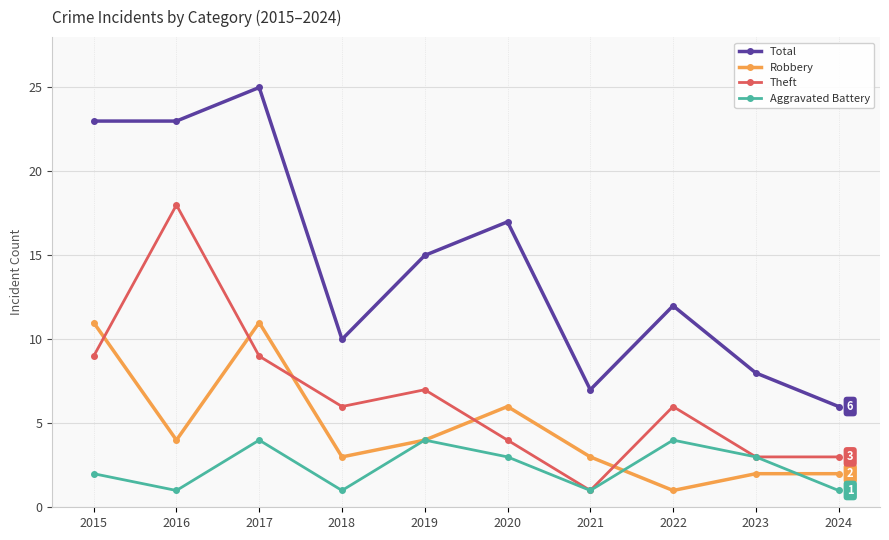

List the series in order of their overall mean, lowest first.

Aggravated Battery, Robbery, Theft, Total